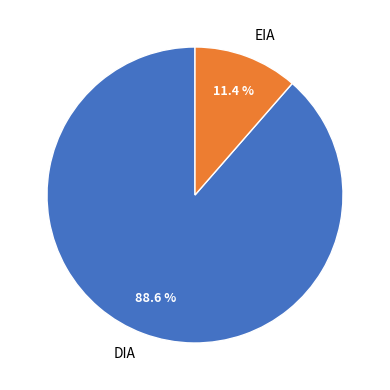

To the nearest percent, what is the difference between the largest and smallest slice percentages?

77%